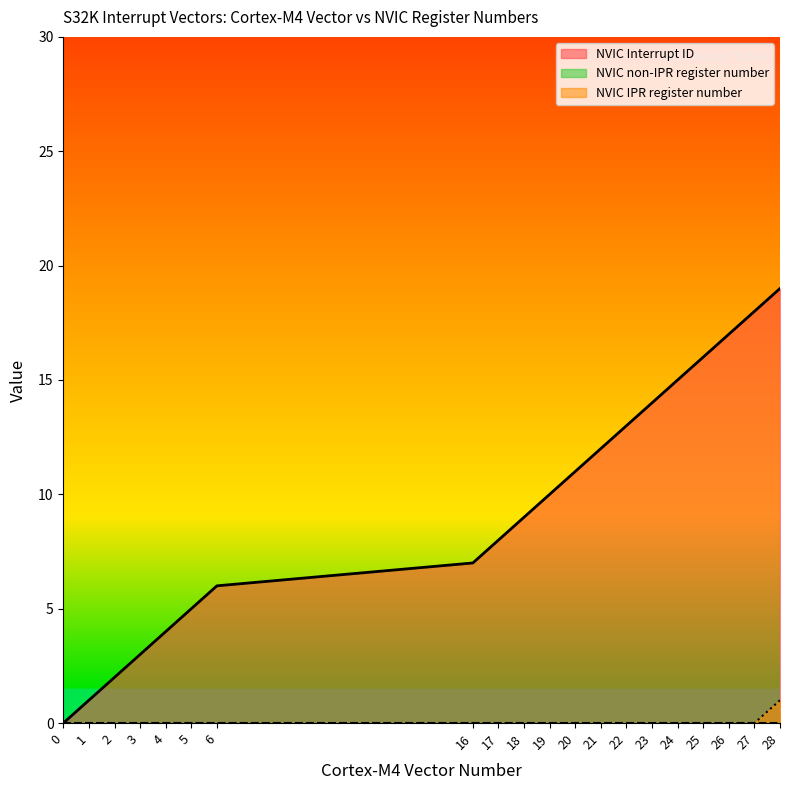

True or false: NVIC IPR register number and NVIC Interrupt ID intersect in this chart.

False